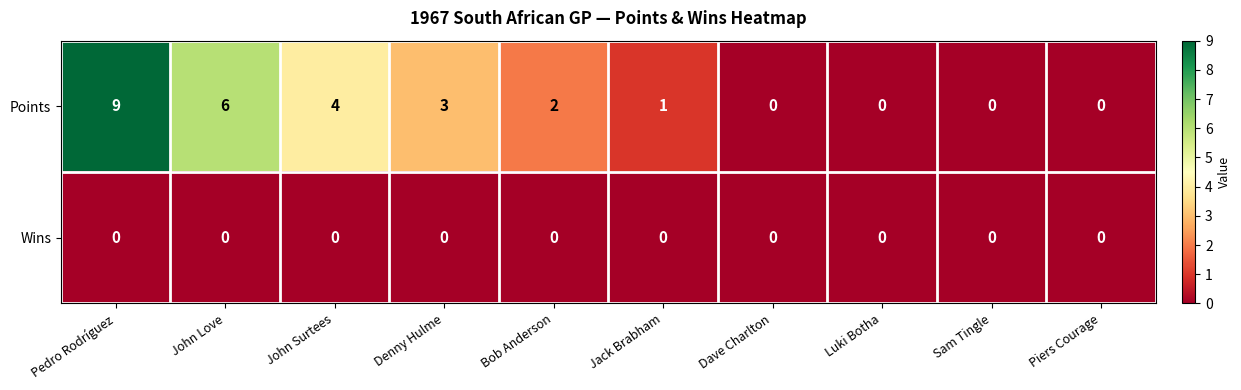

The Wins series shows 0 at Luki Botha. True or false?

True